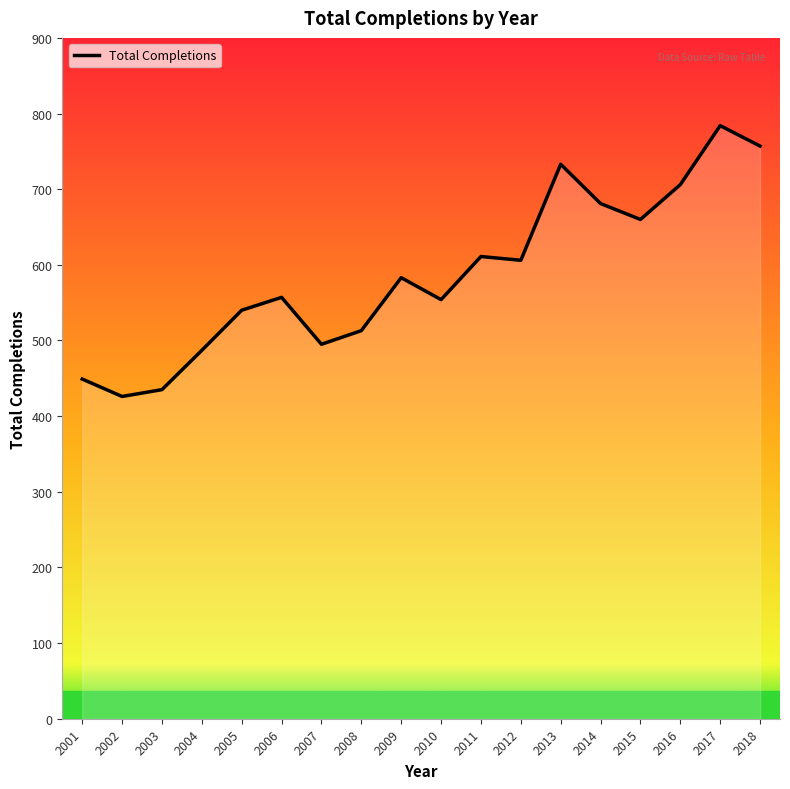

What is the maximum value shown in the chart?

784